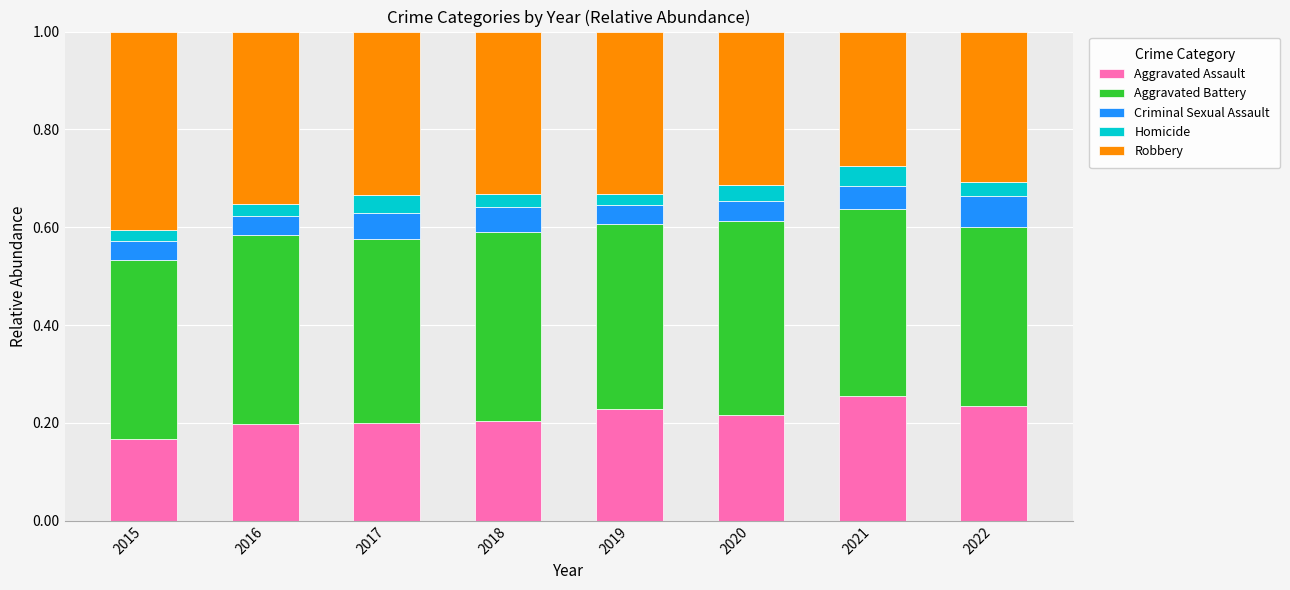

What is the sum of all Aggravated Assault values?

1.7